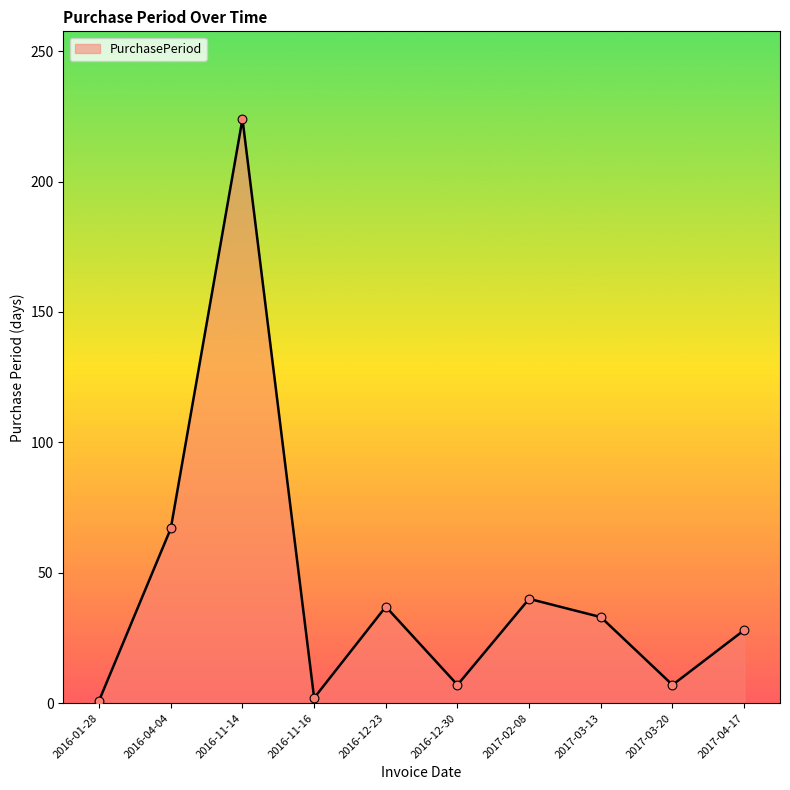

What is the change in value from 2016-11-14 to 2017-03-13?

-191